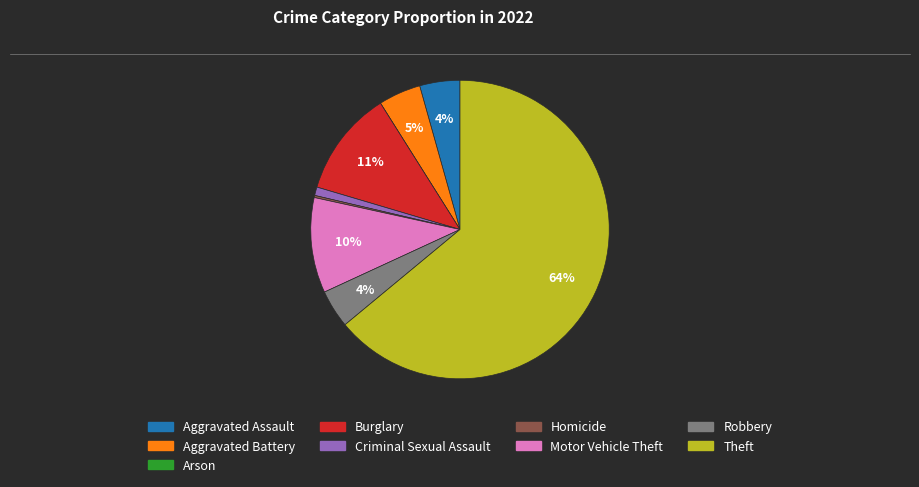

Which category has the biggest portion of the pie?

Theft